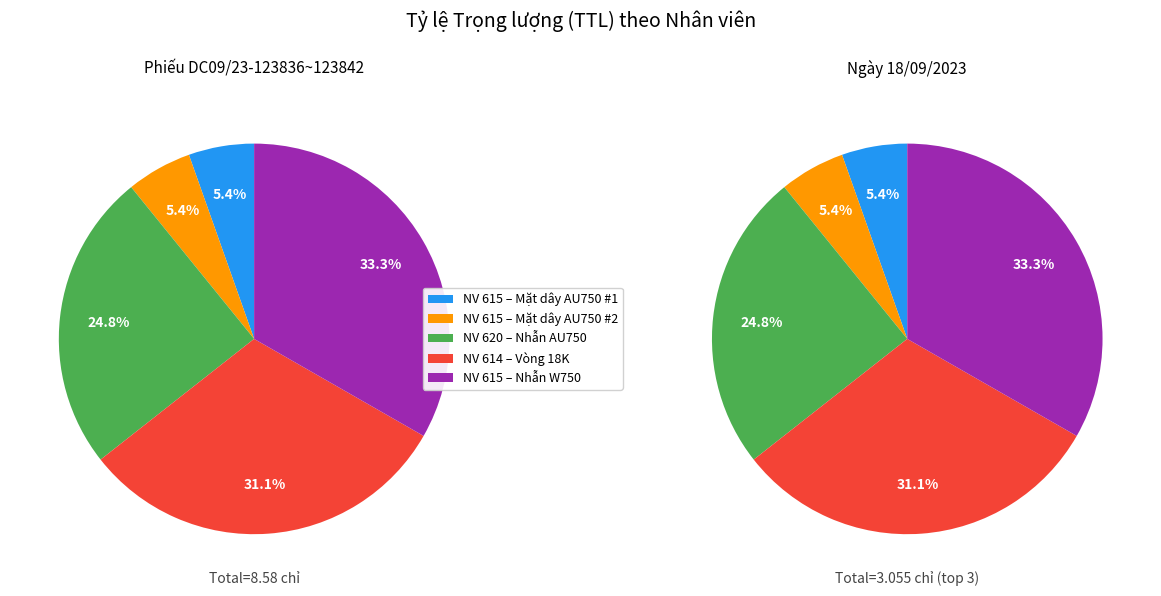

Does 620 represent more than half of the total?

No